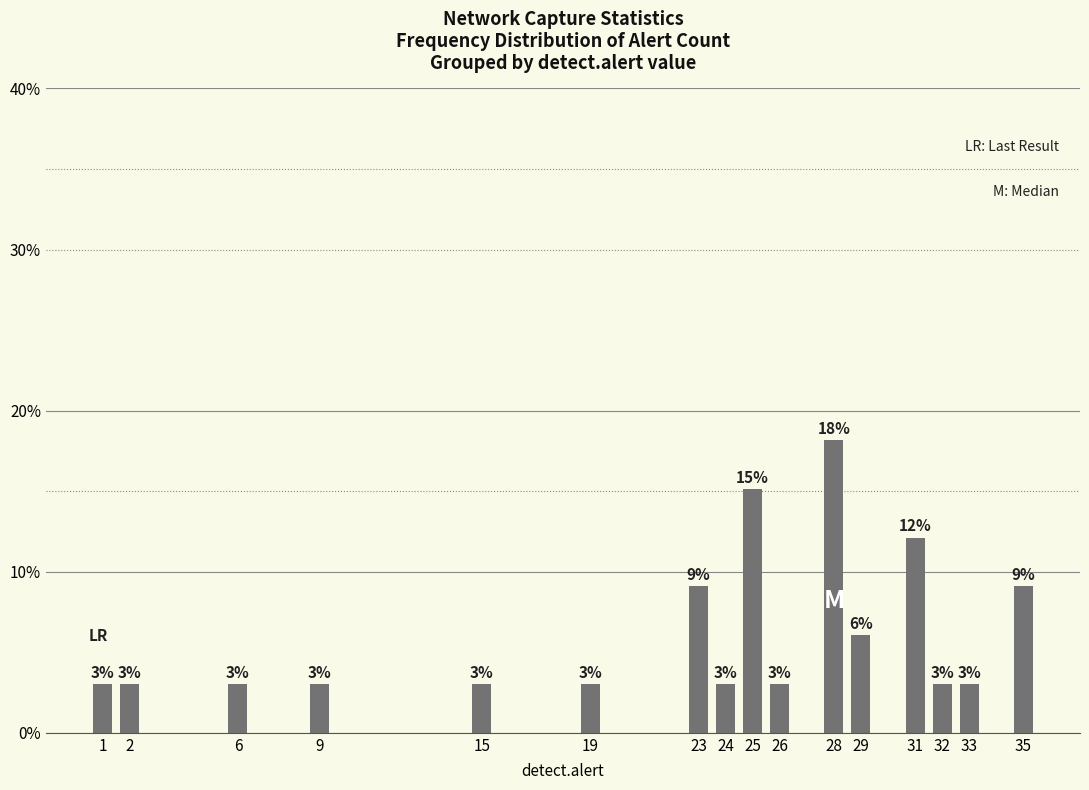

Reading right to left, what are all the values shown in this chart?

0.1	0.0	0.0	0.1	0.1	0.2	0.0	0.2	0.0	0.1	0.0	0.0	0.0	0.0	0.0	0.0